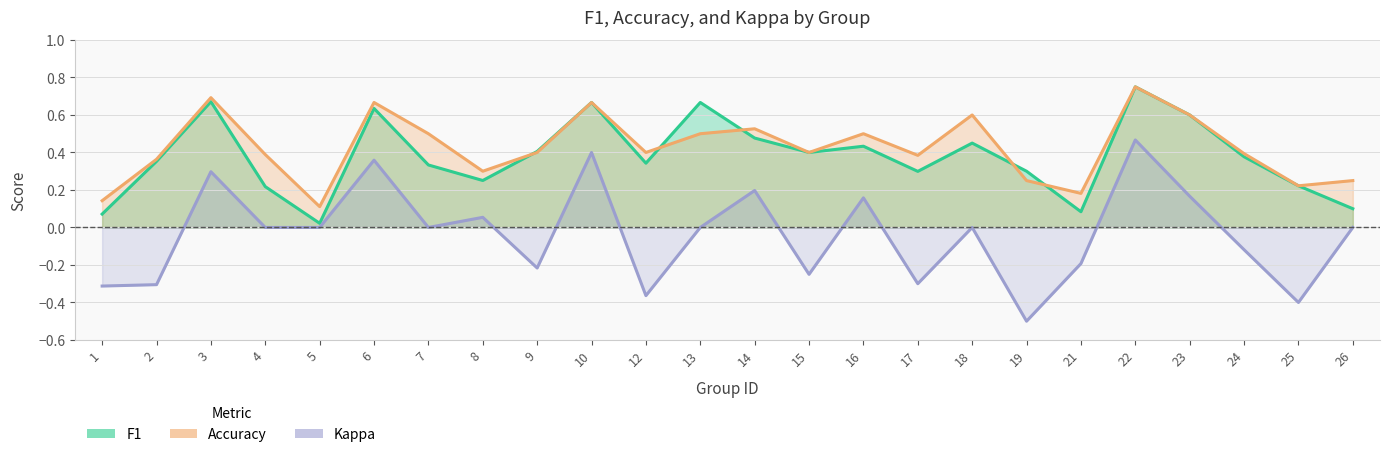

How many interior local valleys does the kappa line series have?

7